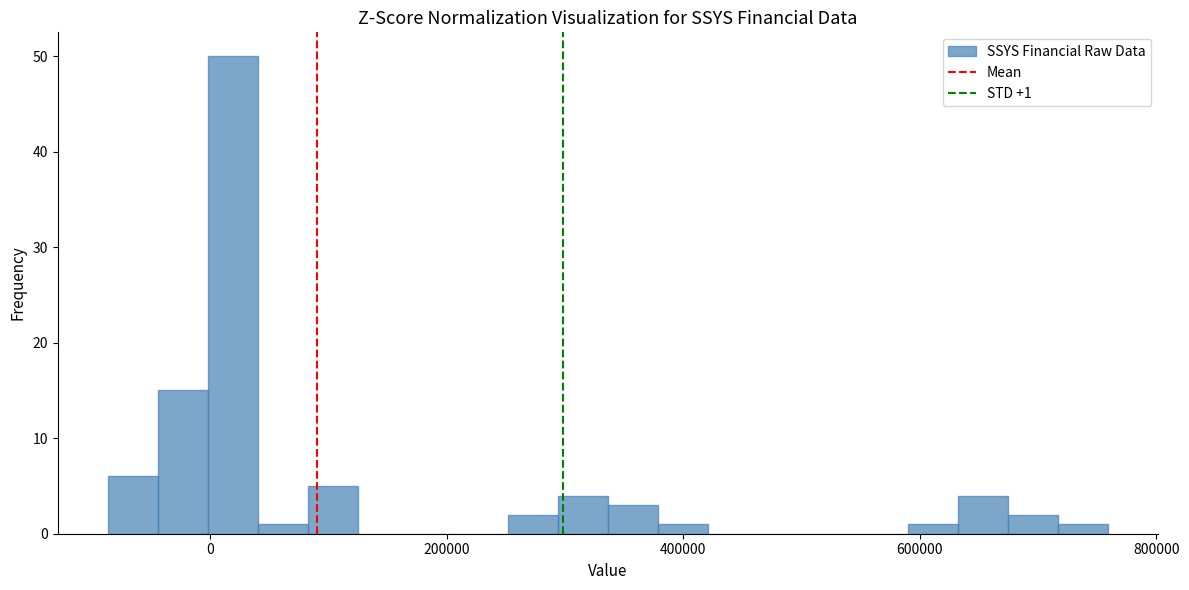

Around what value on the x-axis is the tallest bar? Give the approximate position of its centre, as read against the axis.

20000